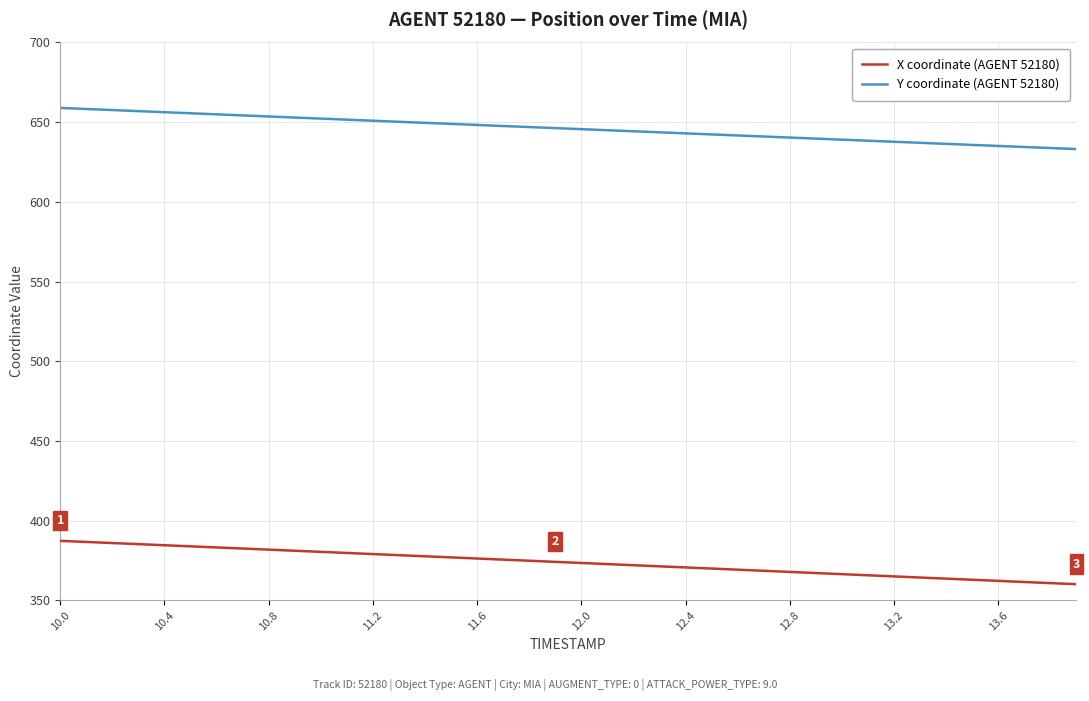

What is the difference between the maximum and minimum values in the Y coordinate (AGENT 52180) series?

25.8